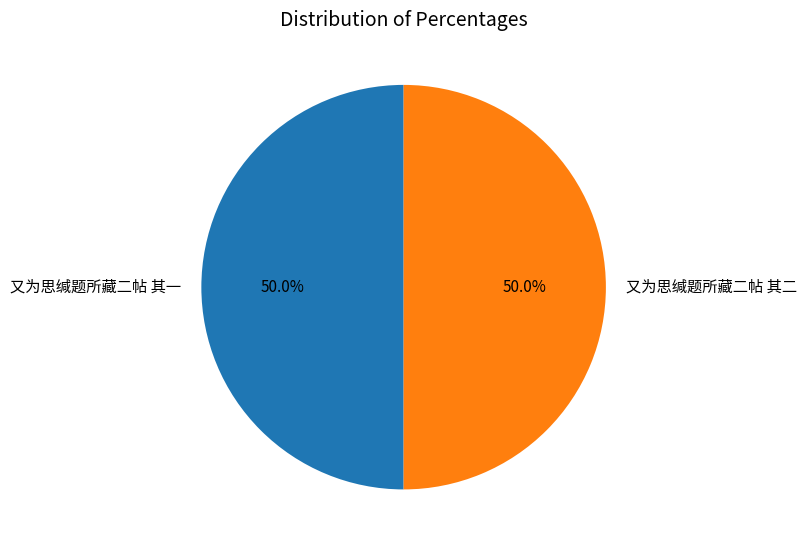

What is the ratio of the value at 又为思缄题所藏二帖 其二 to the value at 又为思缄题所藏二帖 其一?

1.0